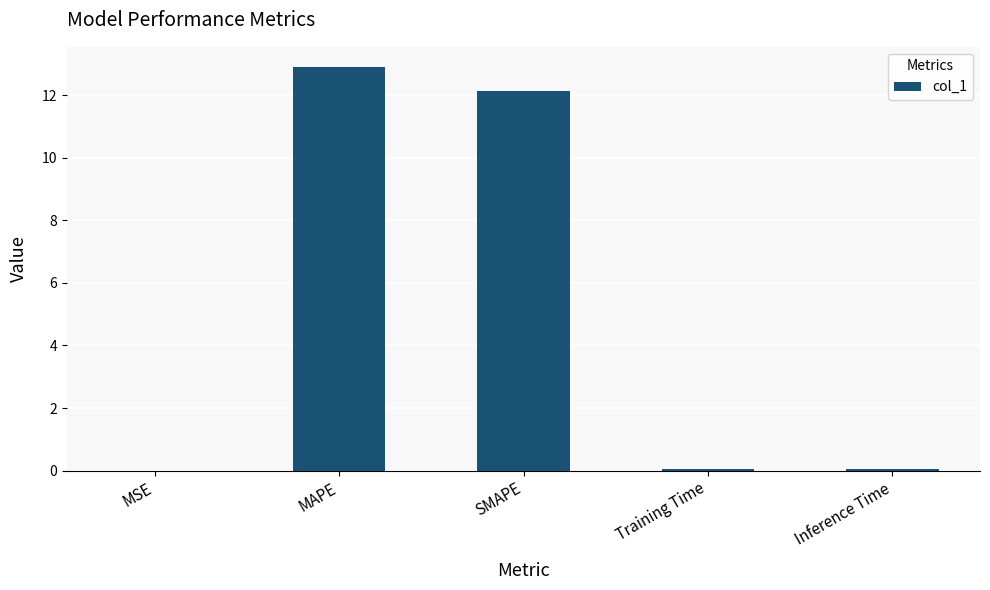

The value at MAPE is 7.3. True or false?

False